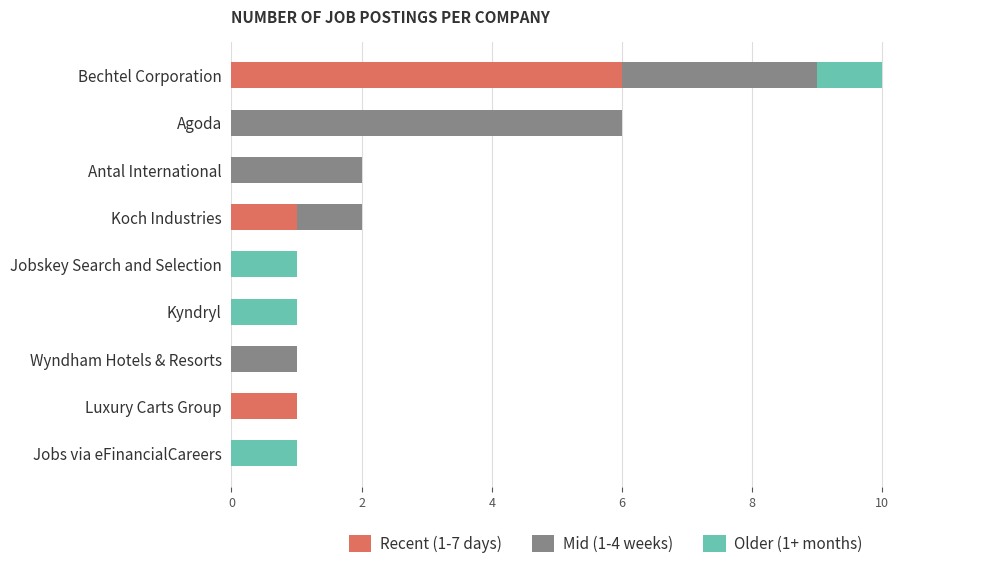

How many data points does each series have?

9